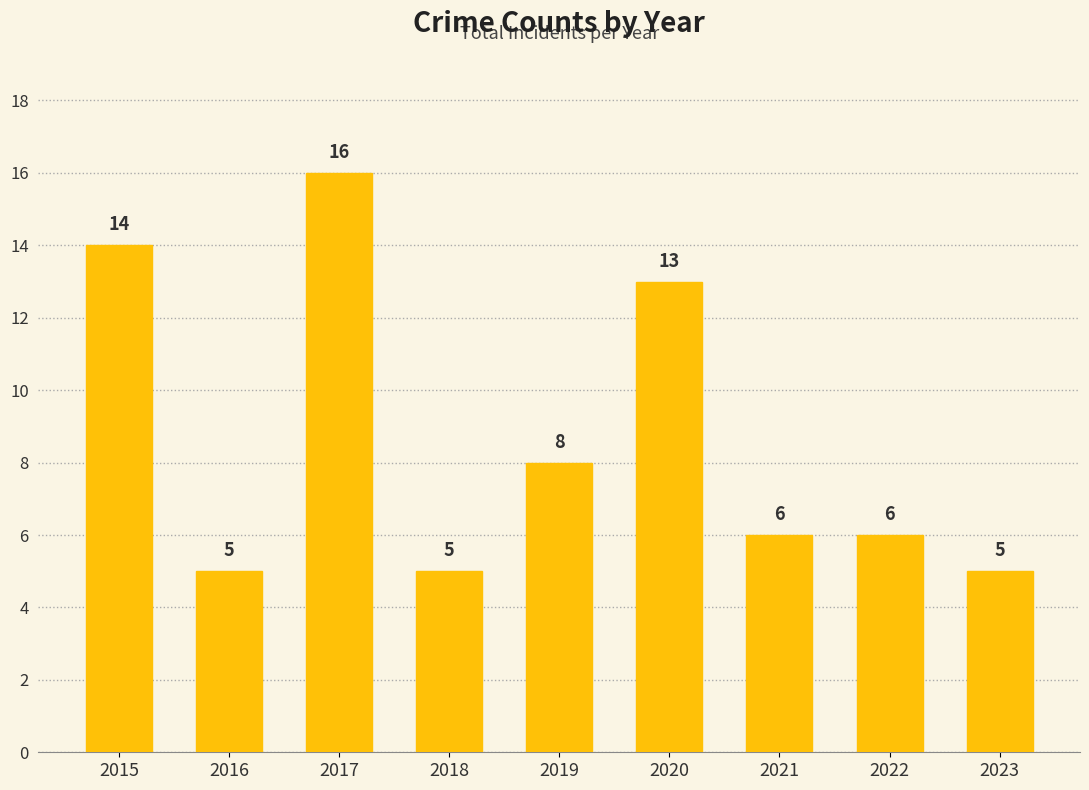

Which has a higher value, 2022 or 2017?

2017